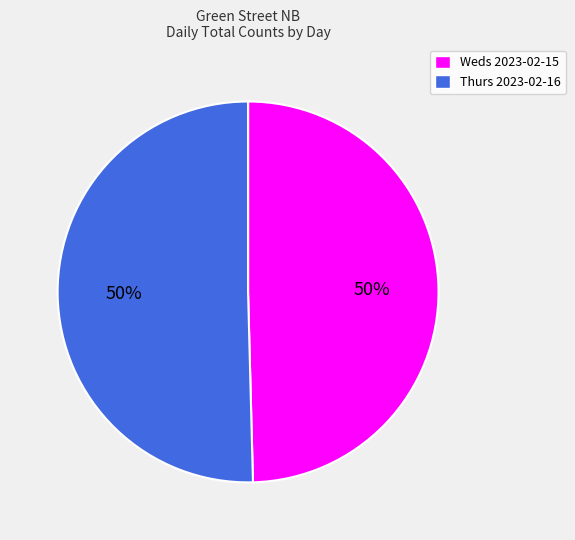

Combined, do Thurs 2023-02-16 and Weds 2023-02-15 account for over 50%?

Yes